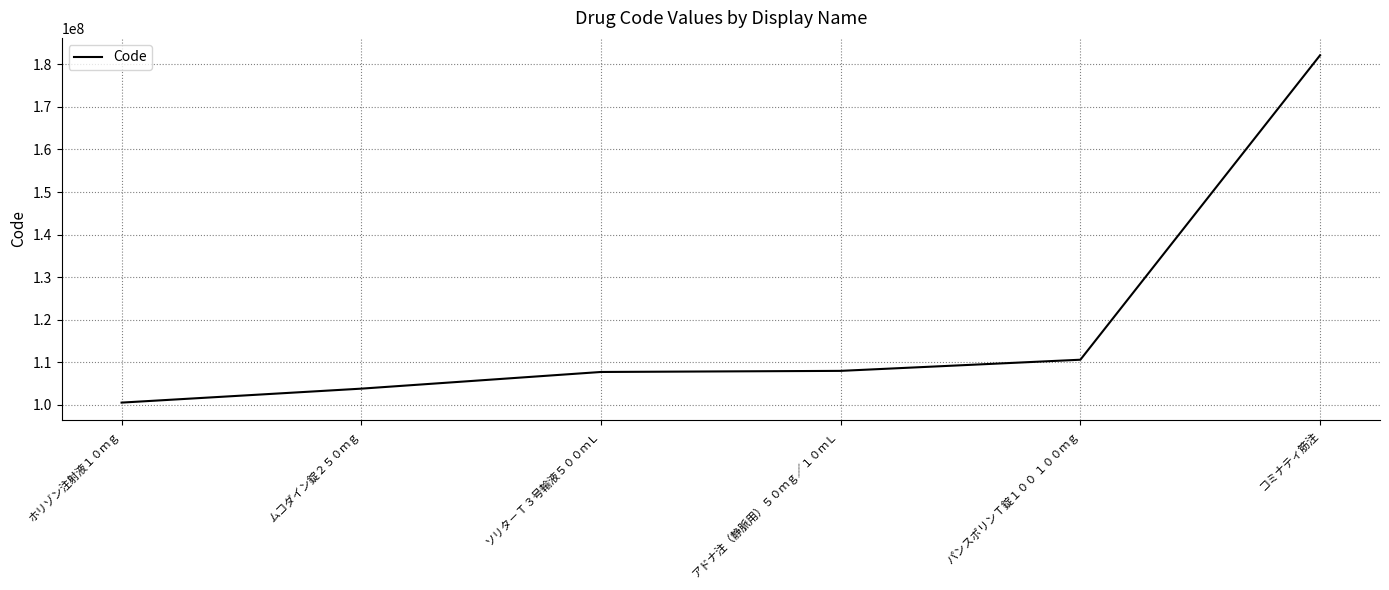

True or false: the data shows 98417365 at コミナティ筋注.

False